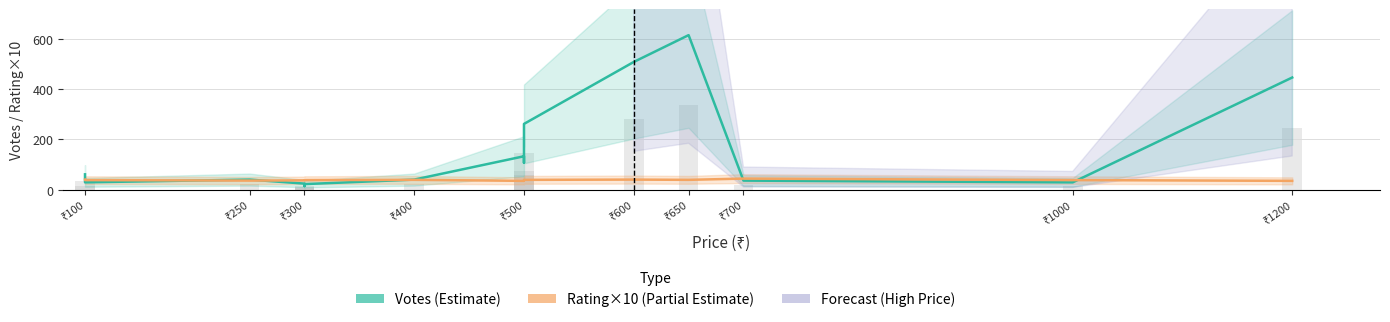

Is the value of Votes (Estimate) at ₹100 greater than the value of Rating×10 (Partial Estimate) at ₹500?

Yes